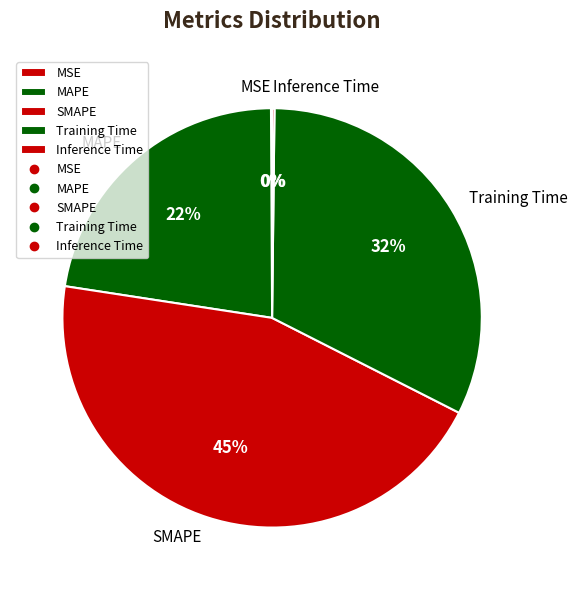

Is there a majority slice in this chart?

No